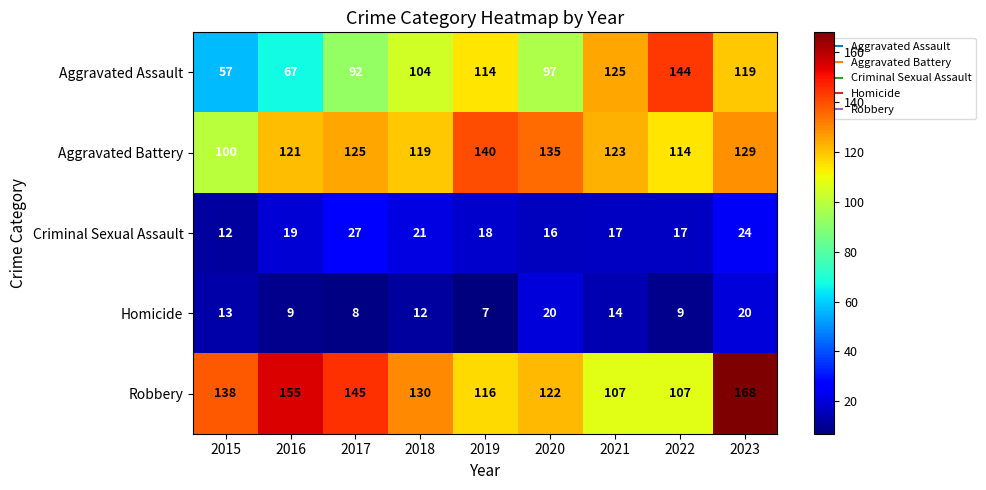

What is the average value of the Aggravated Assault series?

102